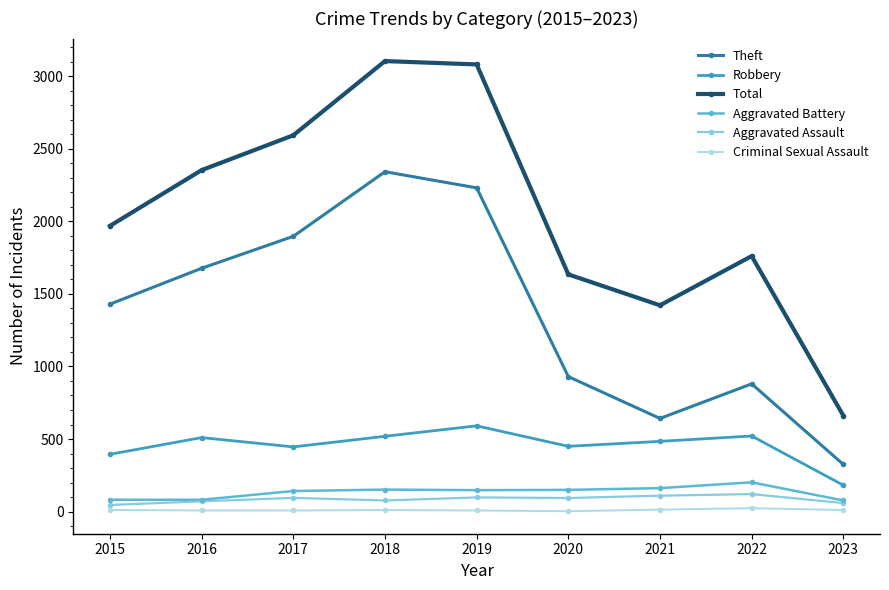

How many lines are shown in the chart?

6